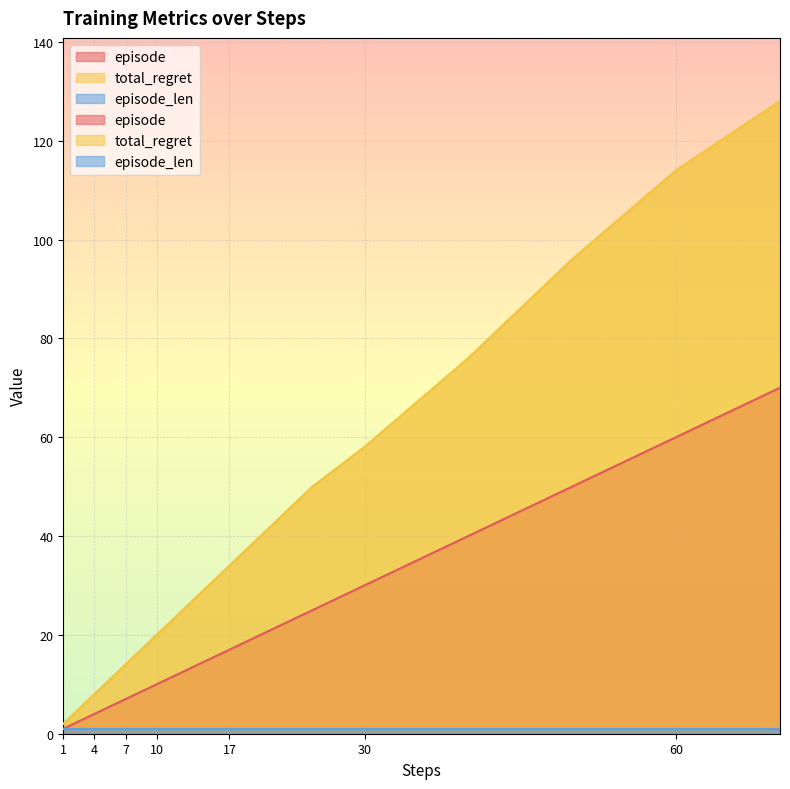

At which category does the chart reach its minimum across all series?

1